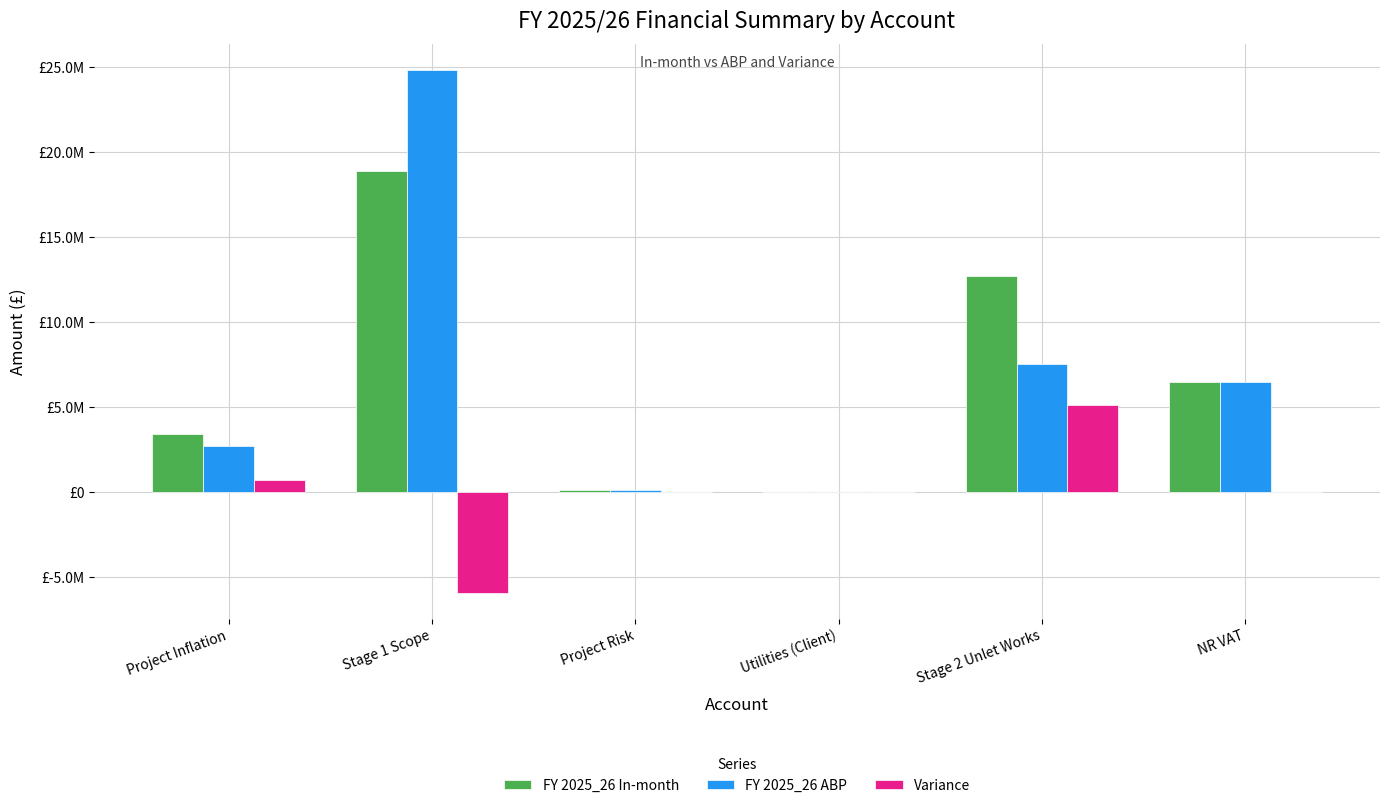

Does the chart contain stacked bars?

No